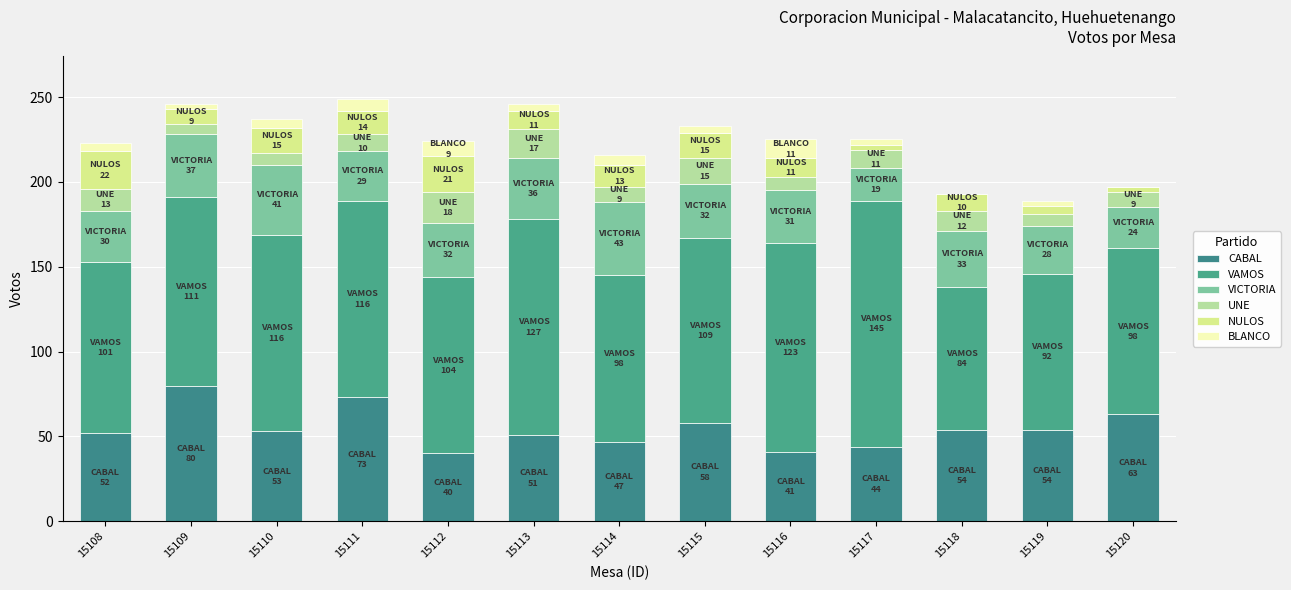

How many distinct data groups are displayed?

6